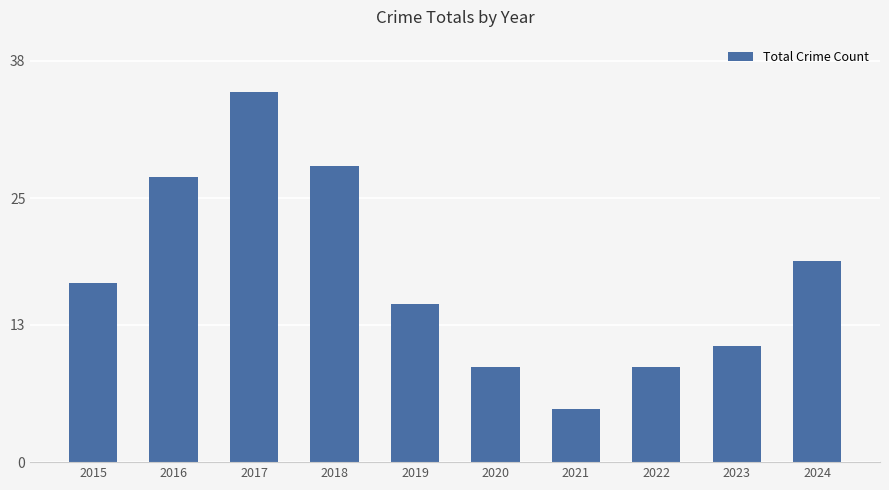

What is the sum of all values?

175